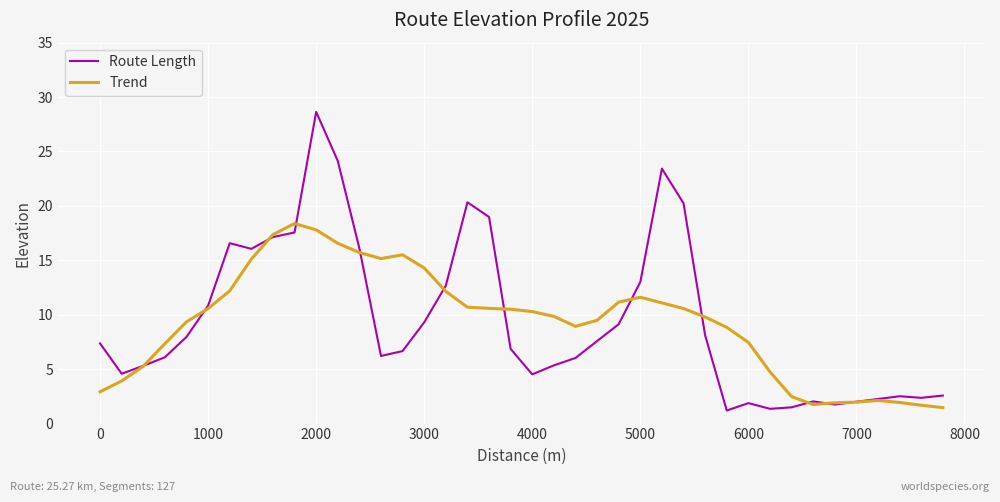

What is the greatest value displayed?

28.6